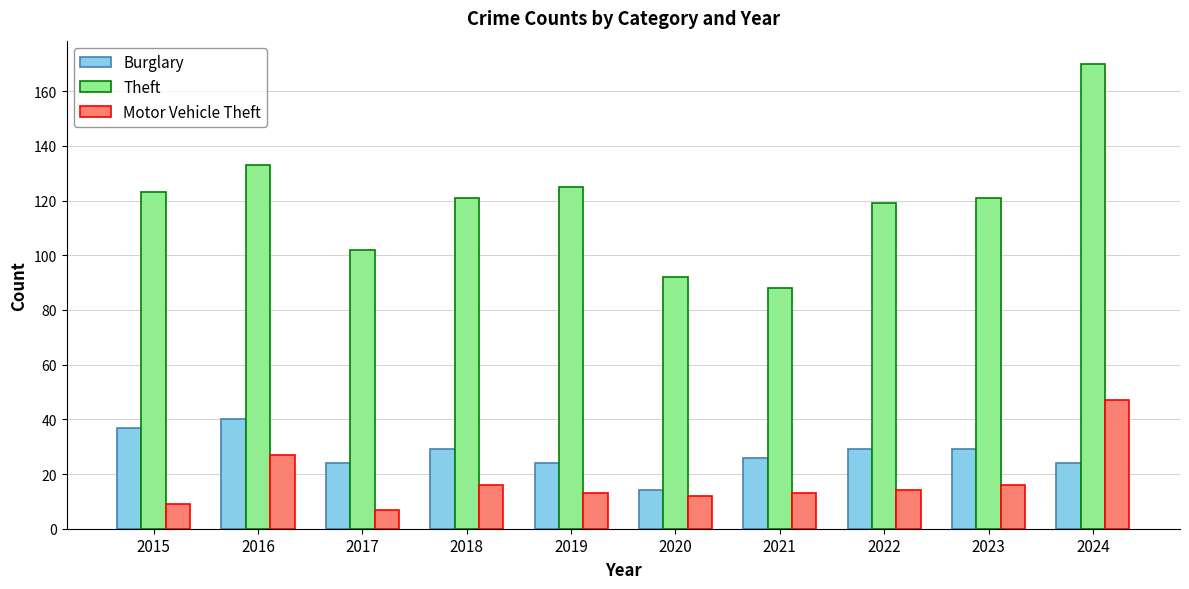

Is the value of Burglary at 2021 greater than the value of Motor Vehicle Theft at 2020?

Yes